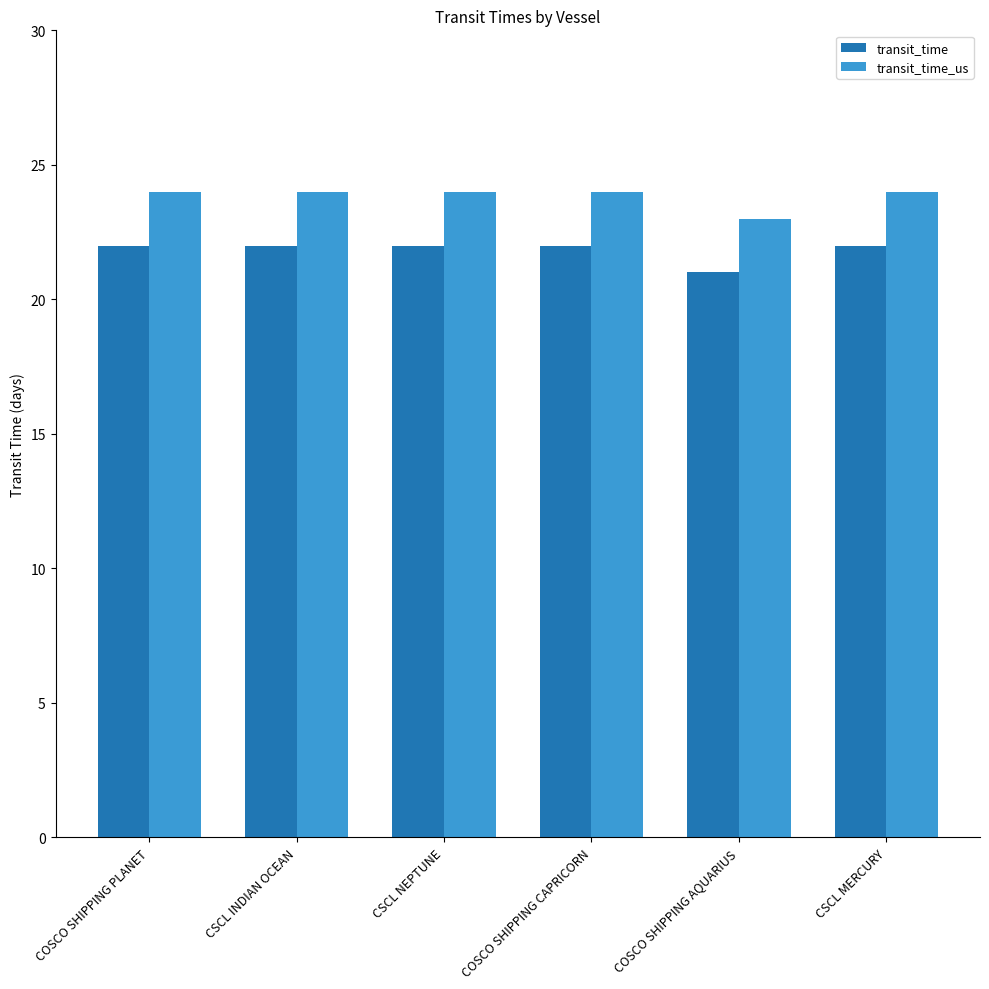

Is it true that transit_time_us equals 24 at COSCO SHIPPING PLANET?

True